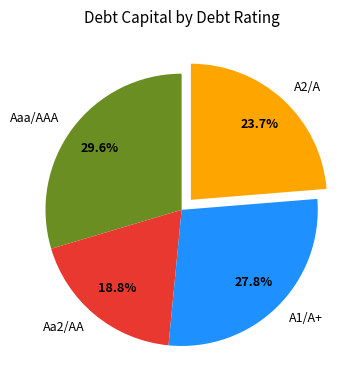

Does Aaa/AAA represent more than half of the total?

No